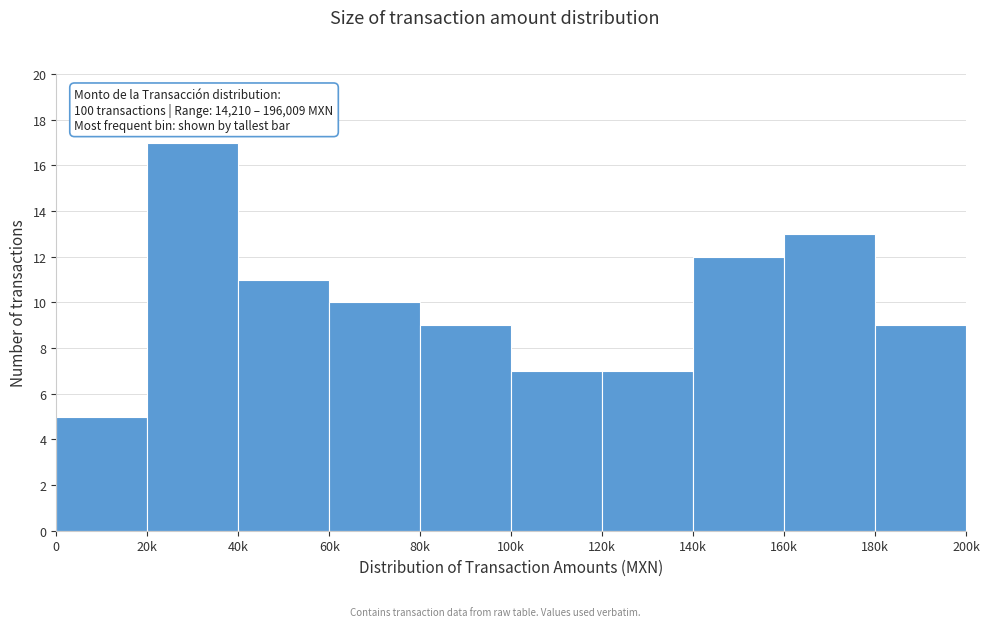

Reading right to left, transcribe all the data shown in this chart.

9	13	12	7	7	9	10	11	17	5